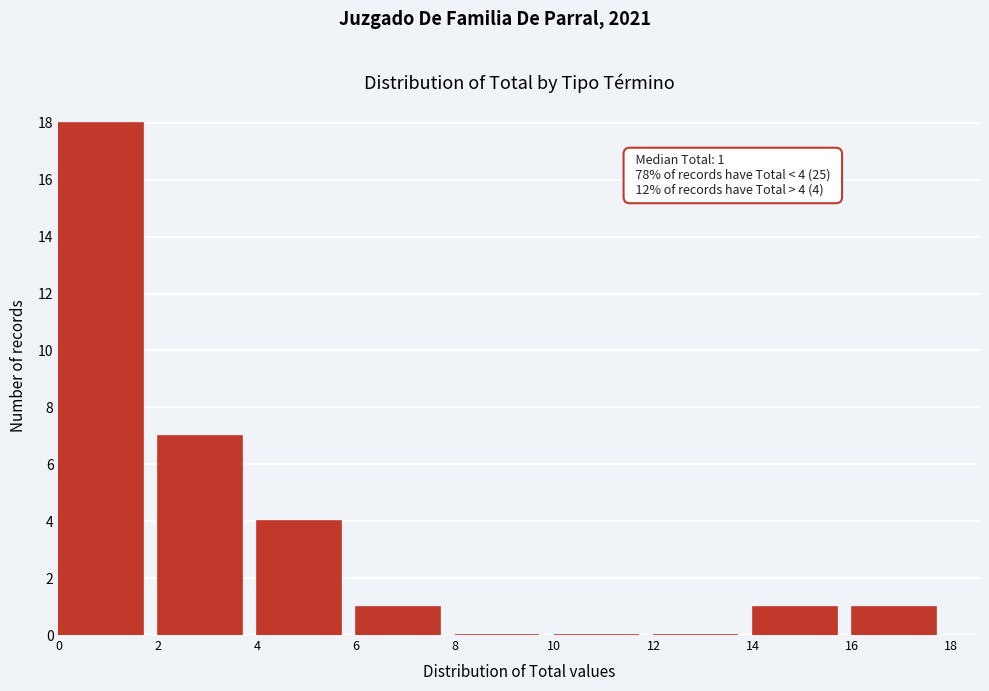

Which range on the x-axis has the tallest bar?

0 to 2